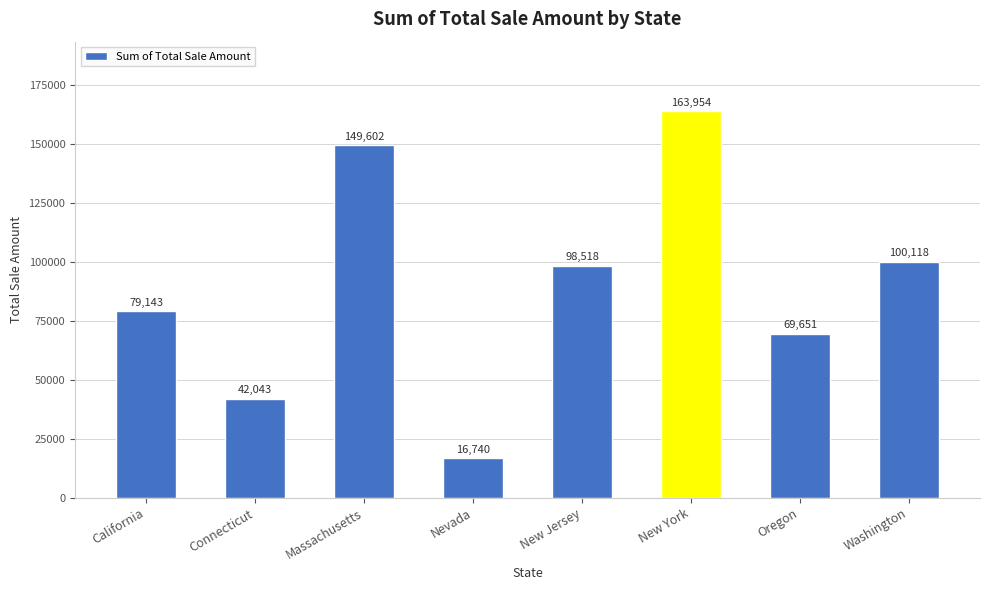

What is the average value?

89971.4